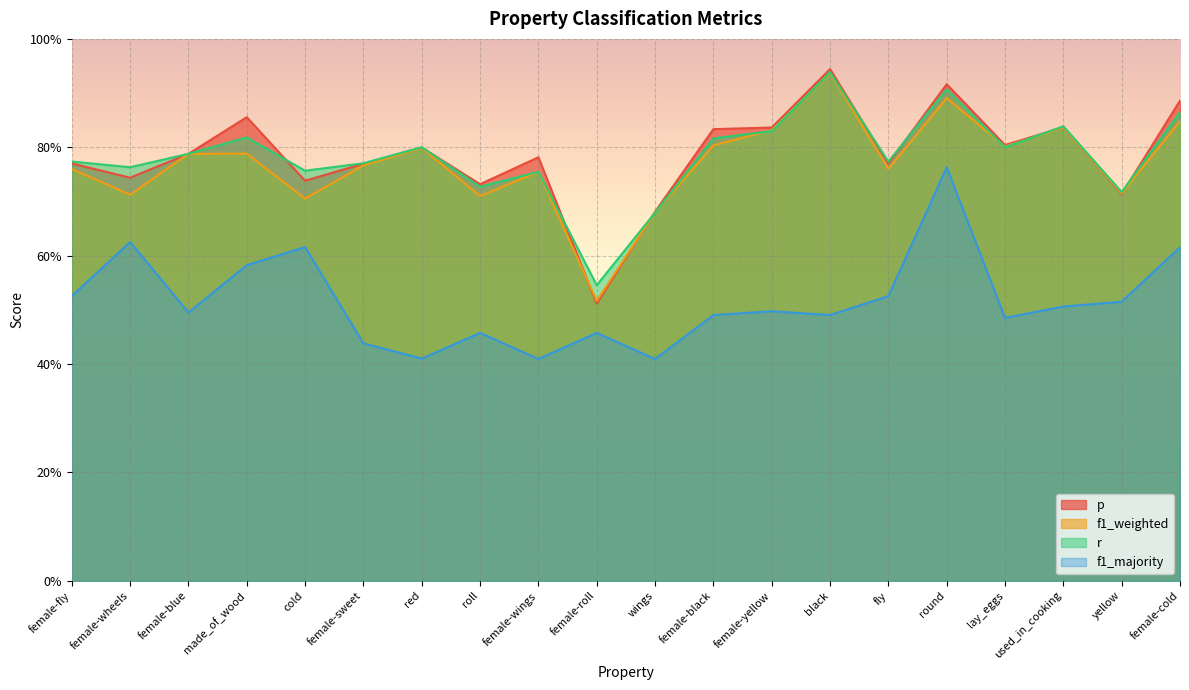

Which has a higher value, fly or round?

round